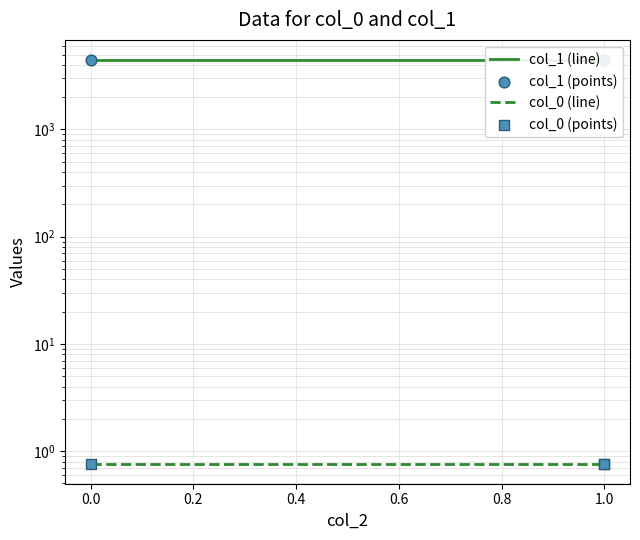

What are all the series names shown in the legend?

col_1 (line), col_0 (line), col_1 (points), col_0 (points)